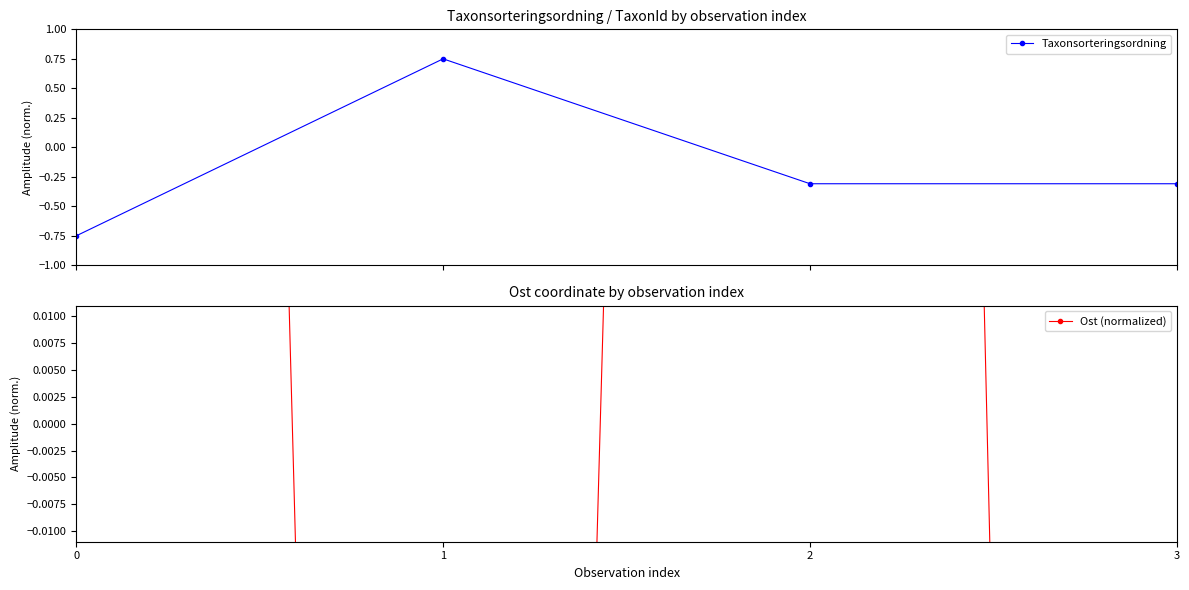

How many lines are shown in the chart?

2